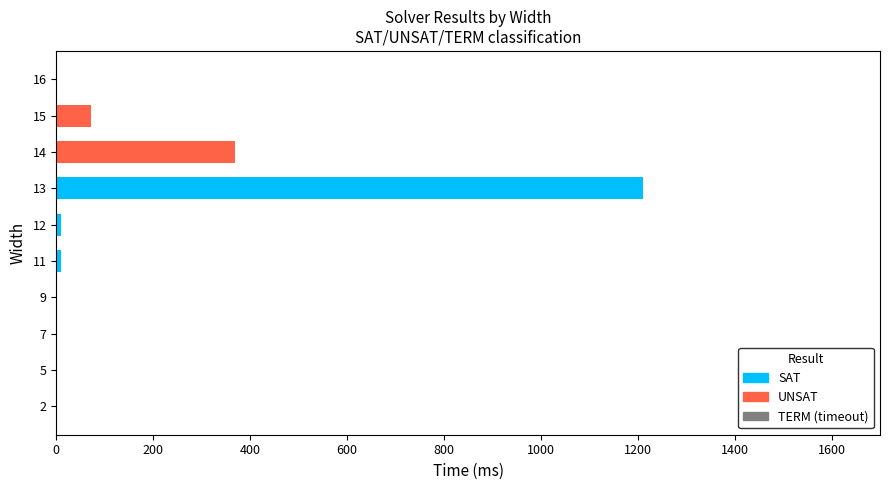

At which category is the sum across all series the highest?

13